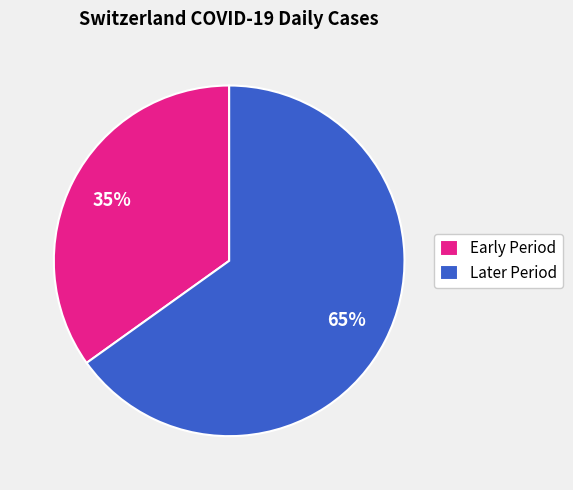

To the nearest percent, what is the average slice percentage?

50%